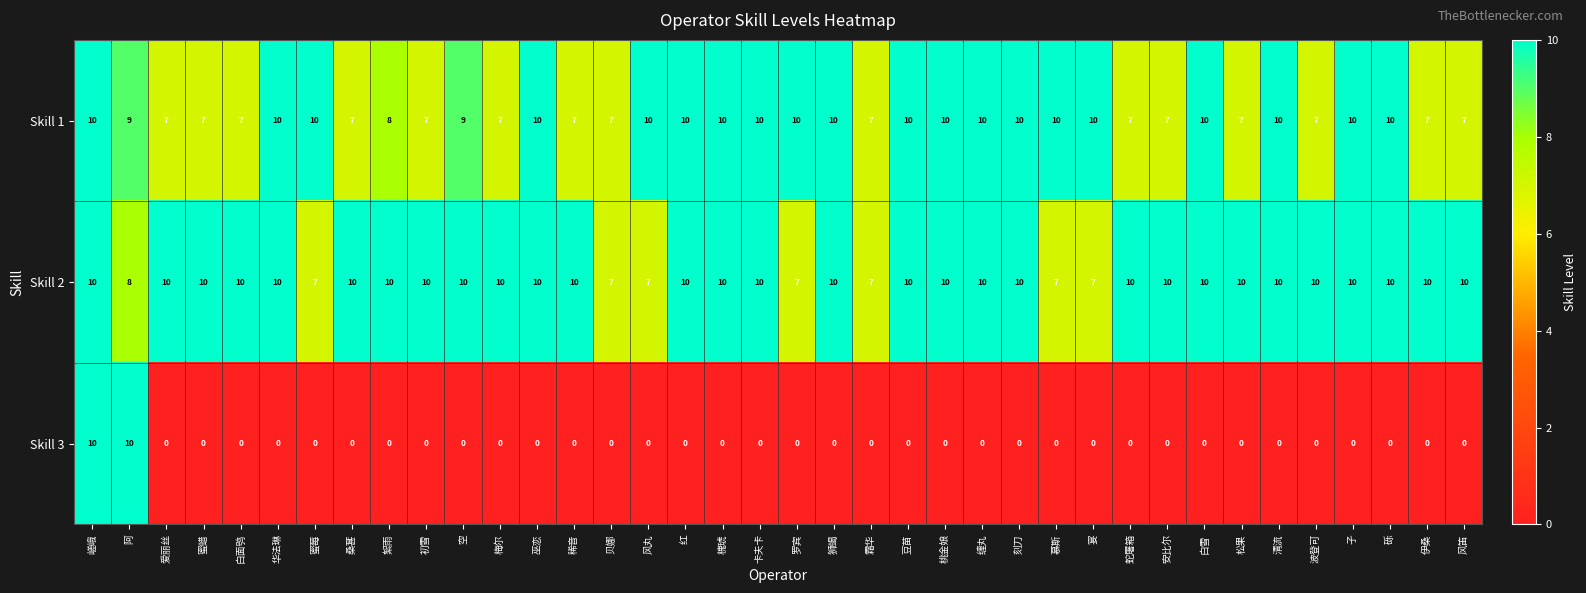

Which series changed the most between 巫恋 and 蛇屠箱?

Skill 1